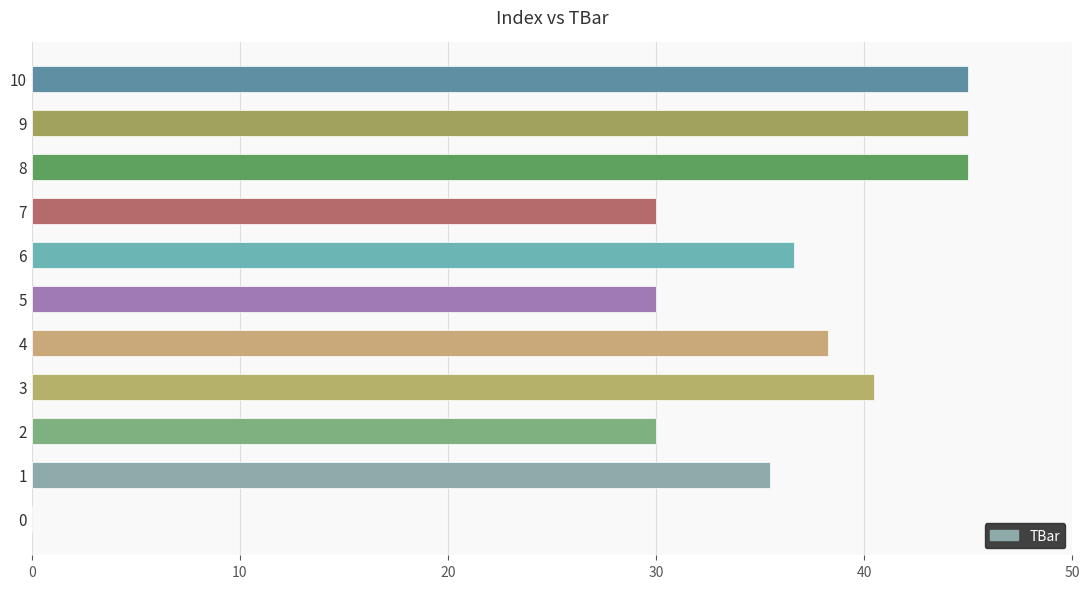

What is the sum of the values at 2 and 0?

30.0